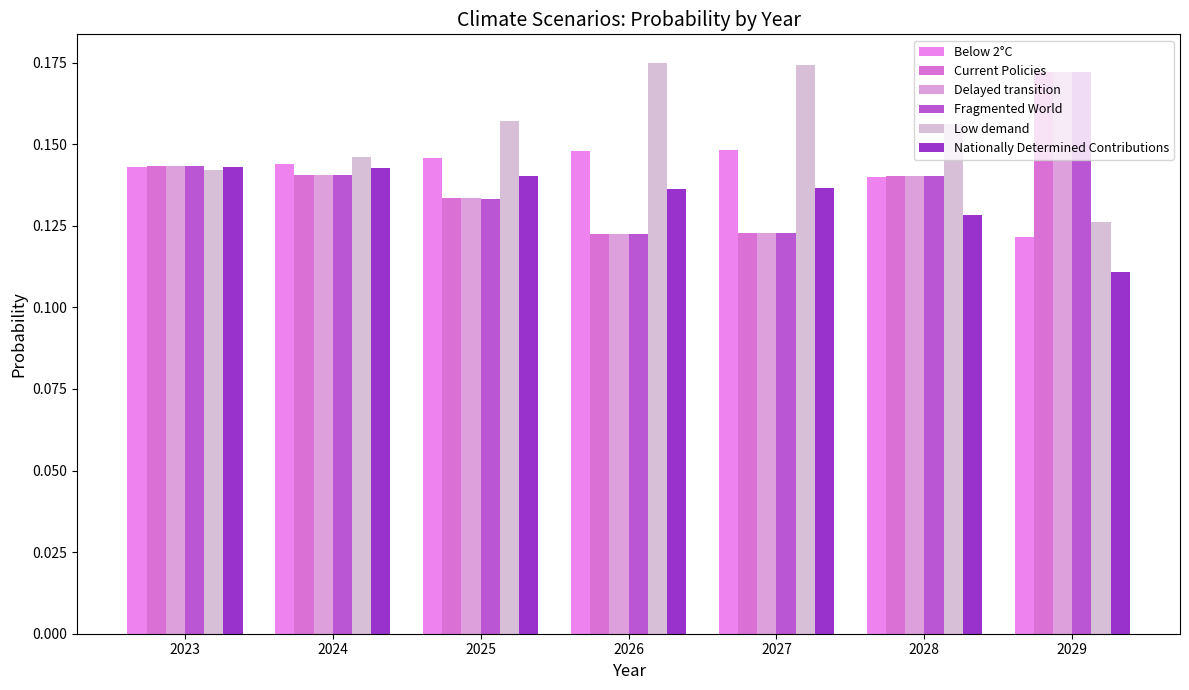

At which category is the sum across all series the highest?

2029